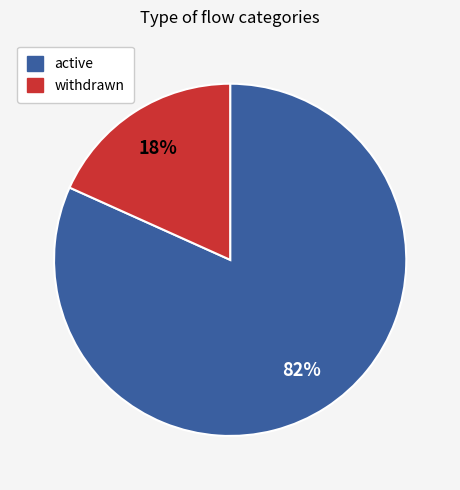

Is there a majority slice in this chart?

Yes